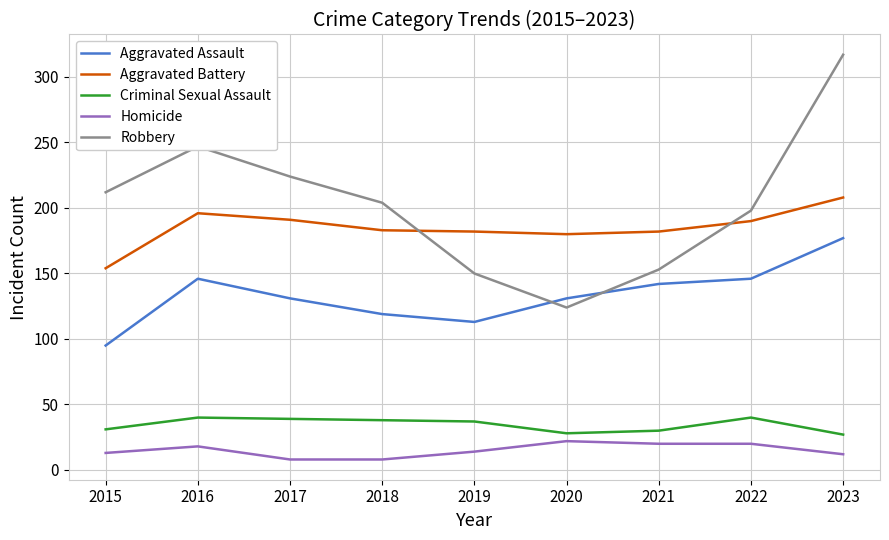

What is the difference between the maximum and minimum values in the Homicide series?

14